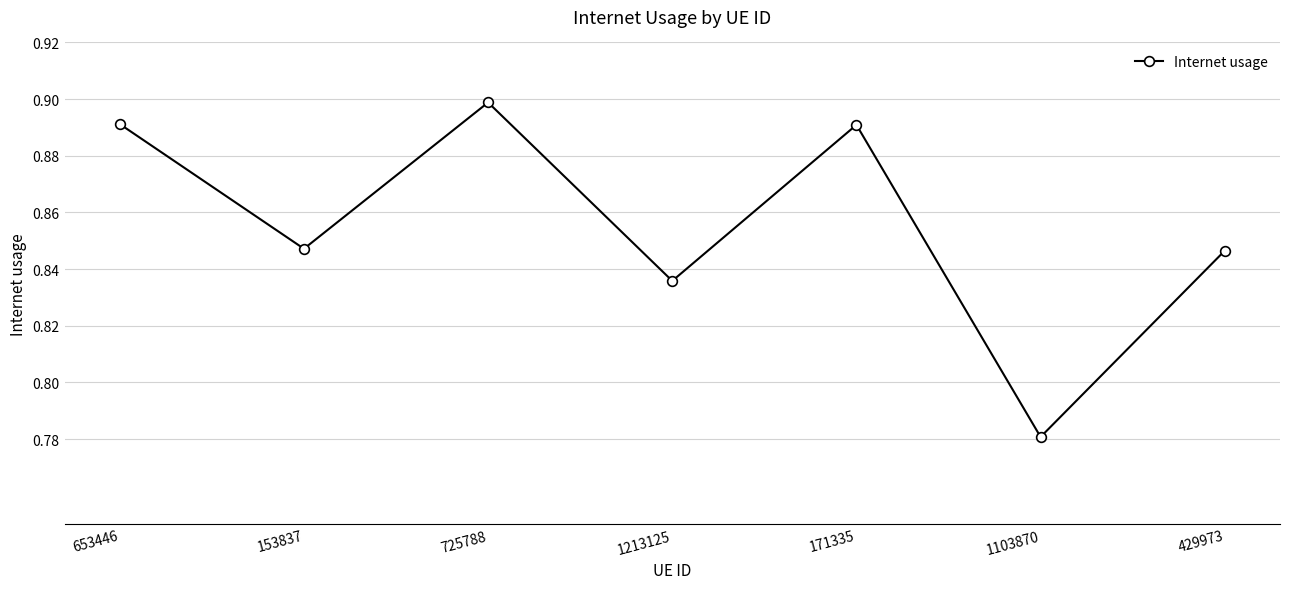

Where is the data nearest to the value 0?

1103870